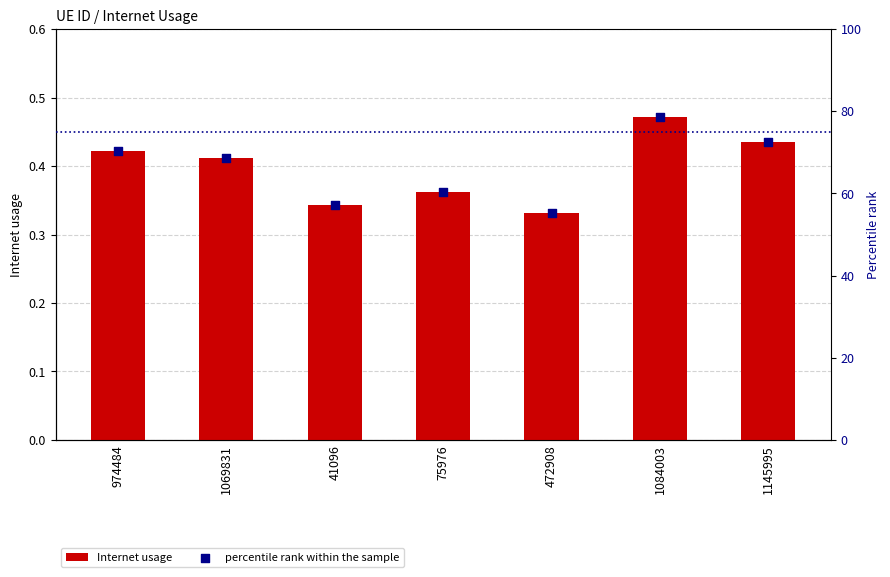

Is the value of Internet usage at 1084003 greater than the value of percentile rank within the sample at 41096?

No